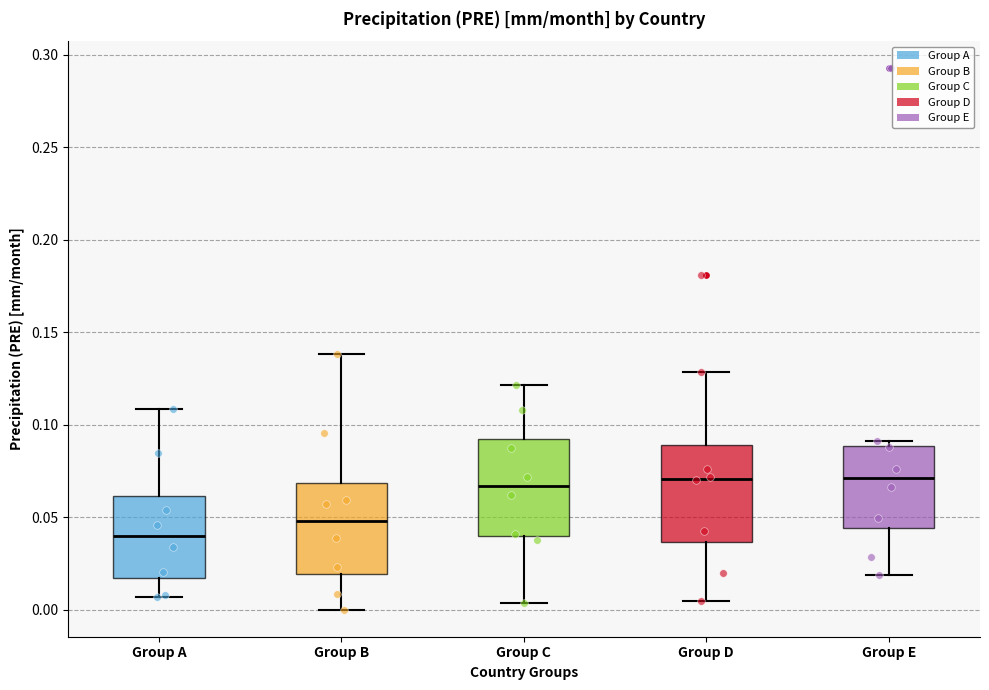

Reading left to right, transcribe this box plot: for each box, give where its median line is, the range the box spans, and where its two whiskers end, as read against the y-axis. The values are not printed on the chart, so give them approximately, as read against the axis.

Group A: median 0.040, box 0.015 to 0.060, whiskers 0.005 to 0.110
Group B: median 0.050, box 0.020 to 0.070, whiskers 0.000 to 0.140
Group C: median 0.065, box 0.040 to 0.095, whiskers 0.005 to 0.120
Group D: median 0.070, box 0.035 to 0.090, whiskers 0.005 to 0.130
Group E: median 0.070, box 0.045 to 0.090, whiskers 0.020 to 0.090 (just above the box's upper edge)